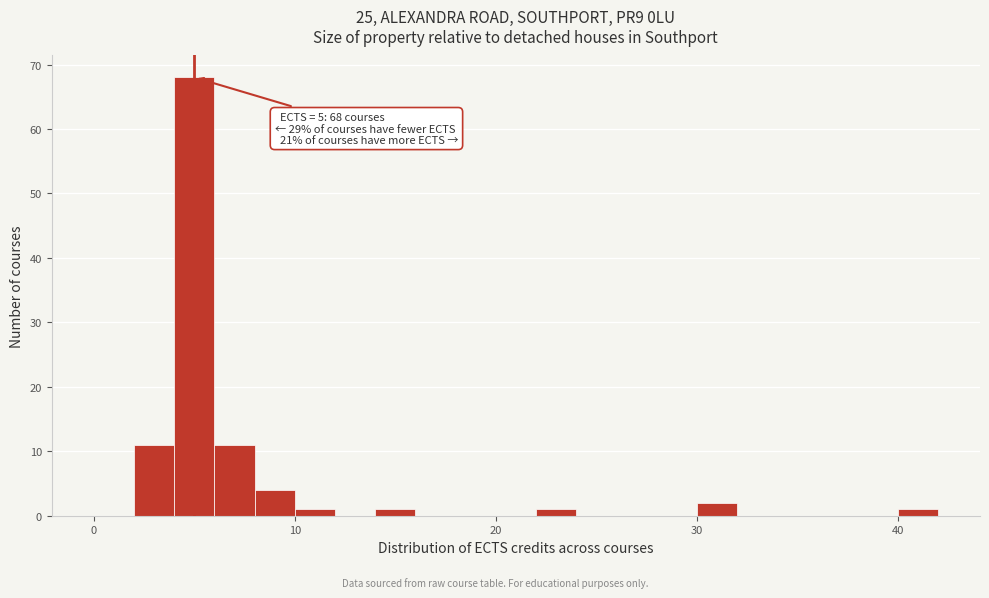

Around what value on the x-axis is the tallest bar? Give the approximate position of its centre, as read against the axis.

5